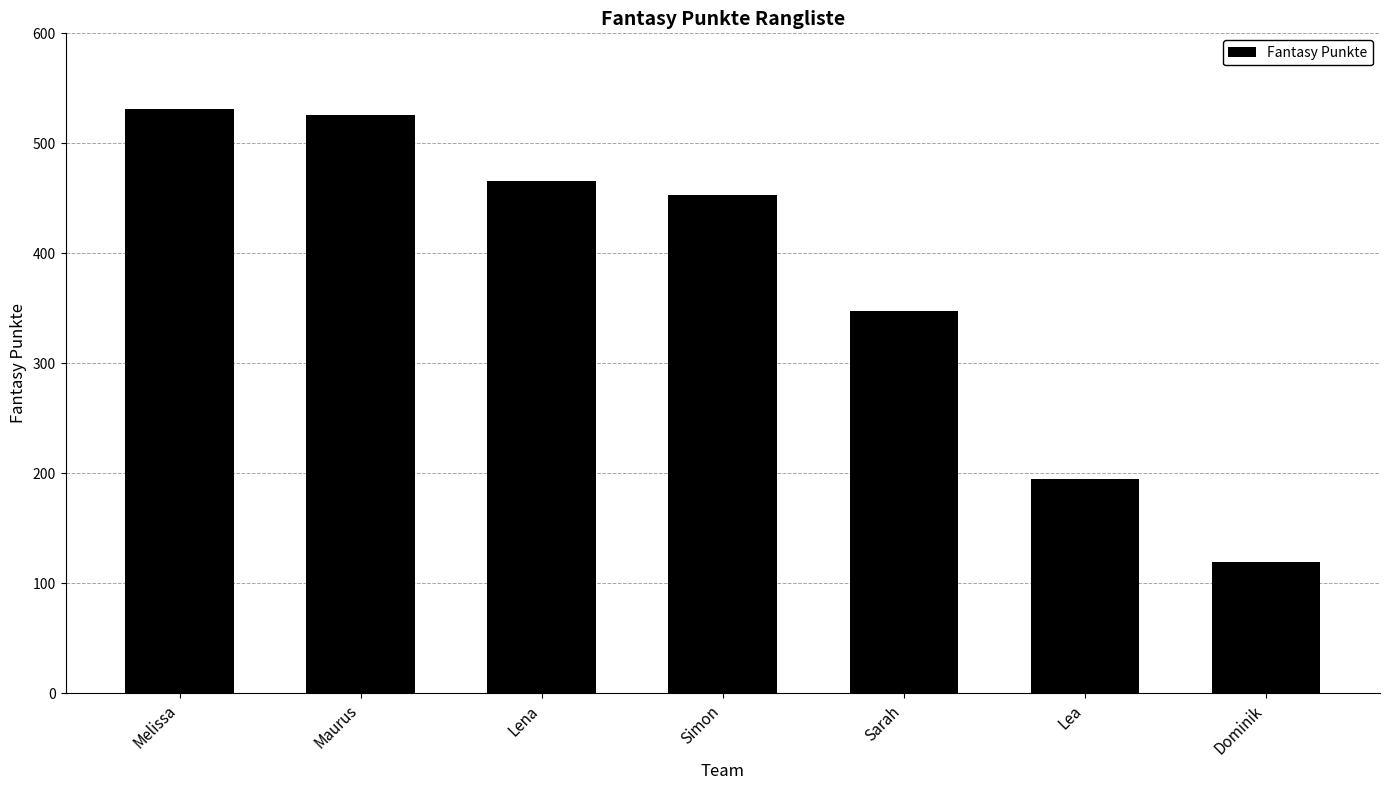

Which has a higher value, Simon or Dominik?

Simon